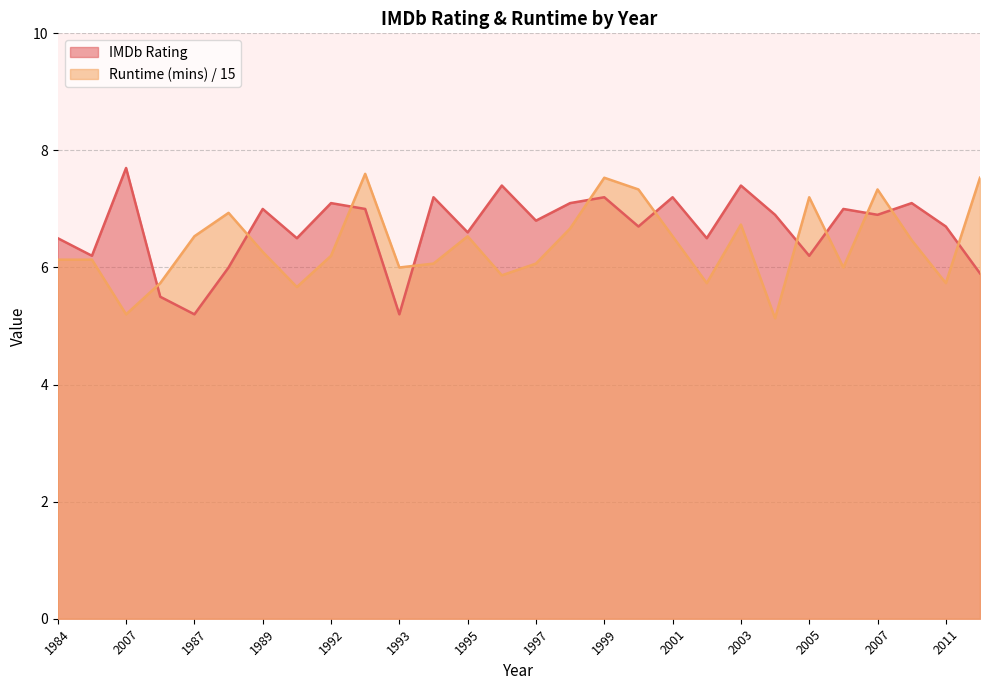

Where does the Runtime (mins) series first go above 6?

1984